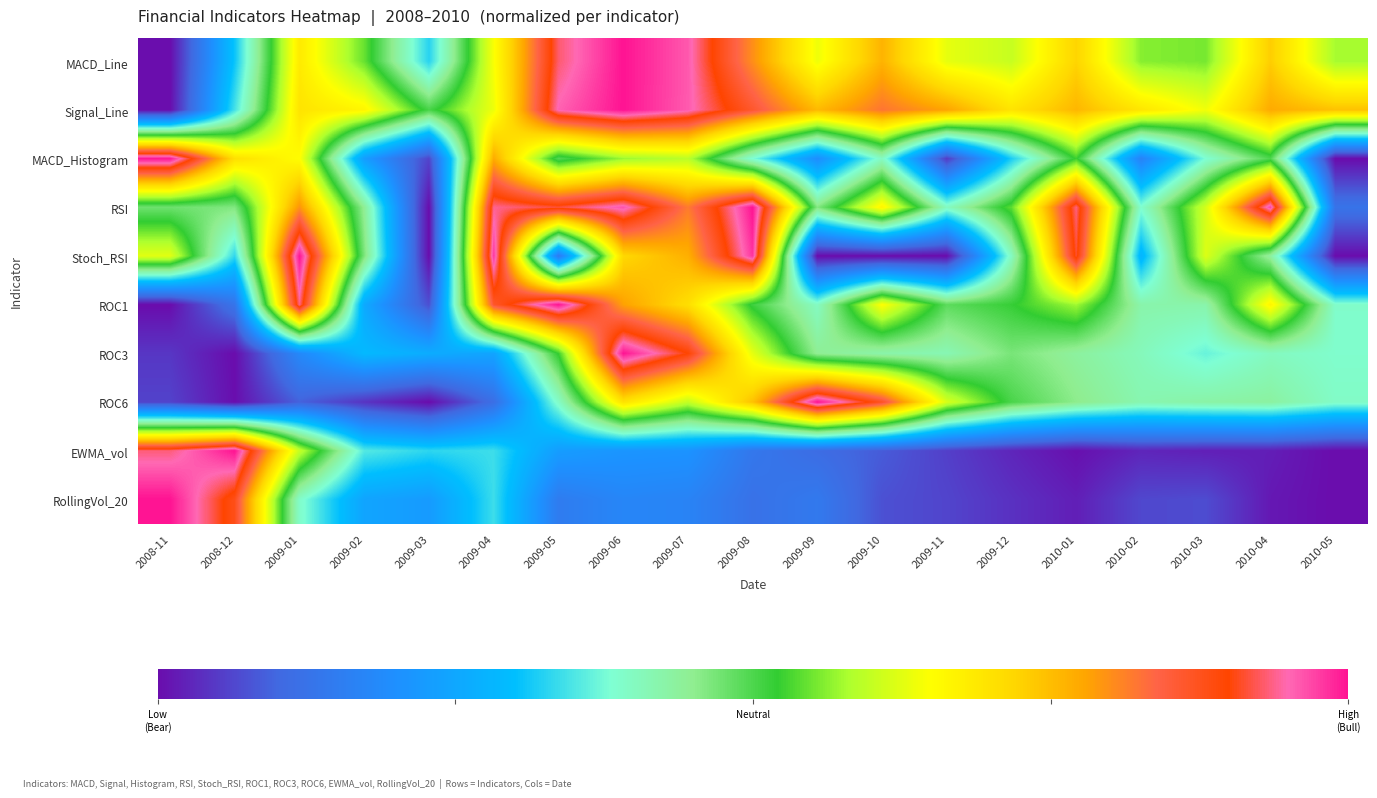

Reading right to left, list all the values displayed in this chart.

MACD_Line: 2010-05=0.6	2010-04=0.7	2010-03=0.6	2010-02=0.6	2010-01=0.7	2009-12=0.6	2009-11=0.6	2009-10=0.8	2009-09=0.6	2009-08=0.8	2009-07=1.0	2009-06=1.0	2009-05=0.9	2009-04=0.6	2009-03=0.3	2009-02=0.5	2009-01=0.7	2008-12=0.3	2008-11=0.0
Signal_Line: 2010-05=0.7	2010-04=0.8	2010-03=0.6	2010-02=0.7	2010-01=0.8	2009-12=0.7	2009-11=0.8	2009-10=0.8	2009-09=0.8	2009-08=0.9	2009-07=1.0	2009-06=1.0	2009-05=1.0	2009-04=0.6	2009-03=0.5	2009-02=0.7	2009-01=0.7	2008-12=0.3	2008-11=0.0
MACD_Histogram: 2010-05=0.0	2010-04=0.5	2010-03=0.4	2010-02=0.2	2010-01=0.5	2009-12=0.3	2009-11=0.1	2009-10=0.4	2009-09=0.2	2009-08=0.4	2009-07=0.6	2009-06=0.6	2009-05=0.5	2009-04=0.8	2009-03=0.1	2009-02=0.2	2009-01=0.7	2008-12=0.7	2008-11=1.0
RSI: 2010-05=0.1	2010-04=1.0	2010-03=0.6	2010-02=0.4	2010-01=0.9	2009-12=0.5	2009-11=0.4	2009-10=0.7	2009-09=0.5	2009-08=1.0	2009-07=0.8	2009-06=1.0	2009-05=0.9	2009-04=0.9	2009-03=0.0	2009-02=0.4	2009-01=0.8	2008-12=0.5	2008-11=0.5
Stoch_RSI: 2010-05=0.0	2010-04=0.4	2010-03=0.6	2010-02=0.3	2010-01=0.9	2009-12=0.4	2009-11=0.0	2009-10=0.0	2009-09=0.0	2009-08=1.0	2009-07=0.8	2009-06=0.7	2009-05=0.1	2009-04=1.0	2009-03=0.0	2009-02=0.5	2009-01=1.0	2008-12=0.3	2008-11=0.6
ROC1: 2010-05=0.4	2010-04=0.7	2010-03=0.4	2010-02=0.4	2010-01=0.6	2009-12=0.5	2009-11=0.5	2009-10=0.7	2009-09=0.4	2009-08=0.5	2009-07=0.7	2009-06=0.8	2009-05=1.0	2009-04=0.9	2009-03=0.1	2009-02=0.3	2009-01=0.9	2008-12=0.1	2008-11=0.0
ROC3: 2010-05=0.4	2010-04=0.4	2010-03=0.4	2010-02=0.4	2010-01=0.4	2009-12=0.5	2009-11=0.4	2009-10=0.4	2009-09=0.4	2009-08=0.6	2009-07=0.9	2009-06=1.0	2009-05=0.5	2009-04=0.2	2009-03=0.3	2009-02=0.3	2009-01=0.2	2008-12=0.0	2008-11=0.0
ROC6: 2010-05=0.4	2010-04=0.4	2010-03=0.4	2010-02=0.4	2010-01=0.5	2009-12=0.5	2009-11=0.6	2009-10=0.9	2009-09=1.0	2009-08=0.7	2009-07=0.6	2009-06=0.7	2009-05=0.4	2009-04=0.1	2009-03=0.0	2009-02=0.0	2009-01=0.1	2008-12=0.0	2008-11=0.1
EWMA_vol: 2010-05=0.0	2010-04=0.0	2010-03=0.0	2010-02=0.0	2010-01=0.0	2009-12=0.0	2009-11=0.1	2009-10=0.1	2009-09=0.1	2009-08=0.1	2009-07=0.2	2009-06=0.2	2009-05=0.2	2009-04=0.3	2009-03=0.3	2009-02=0.4	2009-01=0.6	2008-12=1.0	2008-11=0.9
RollingVol_20: 2010-05=0.0	2010-04=0.0	2010-03=0.1	2010-02=0.1	2010-01=0.0	2009-12=0.0	2009-11=0.1	2009-10=0.1	2009-09=0.1	2009-08=0.1	2009-07=0.2	2009-06=0.2	2009-05=0.1	2009-04=0.3	2009-03=0.2	2009-02=0.2	2009-01=0.4	2008-12=0.9	2008-11=1.0